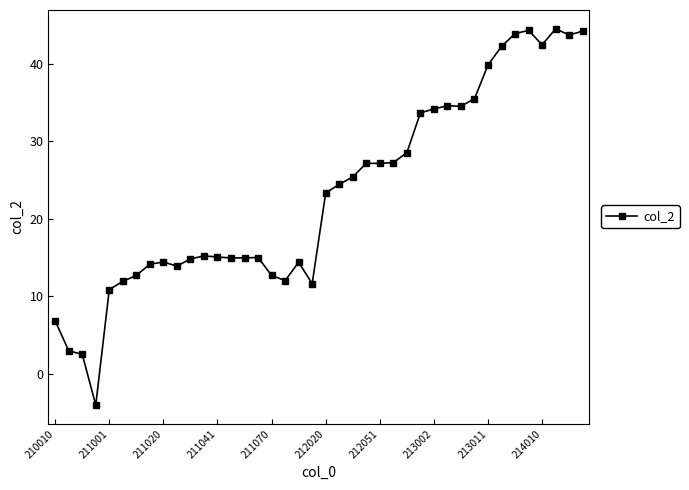

True or false: the data has more than 1 interior local peaks.

True